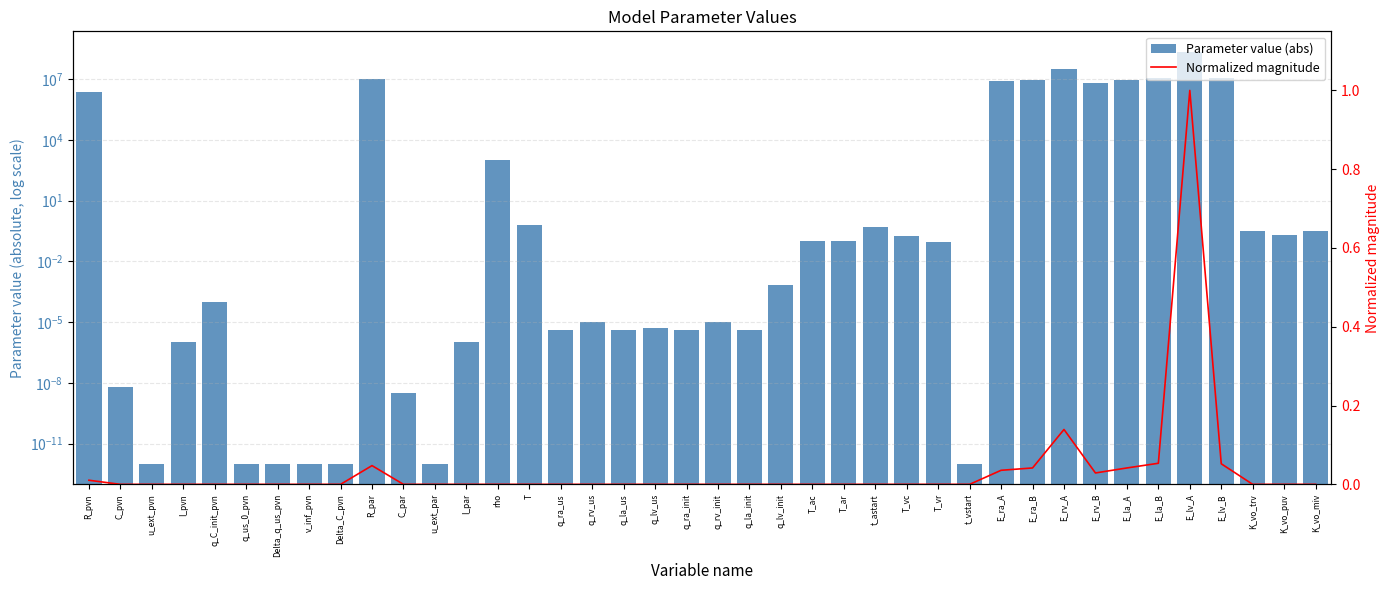

List the series in order of their overall mean, highest first.

Parameter value (abs), Normalized magnitude